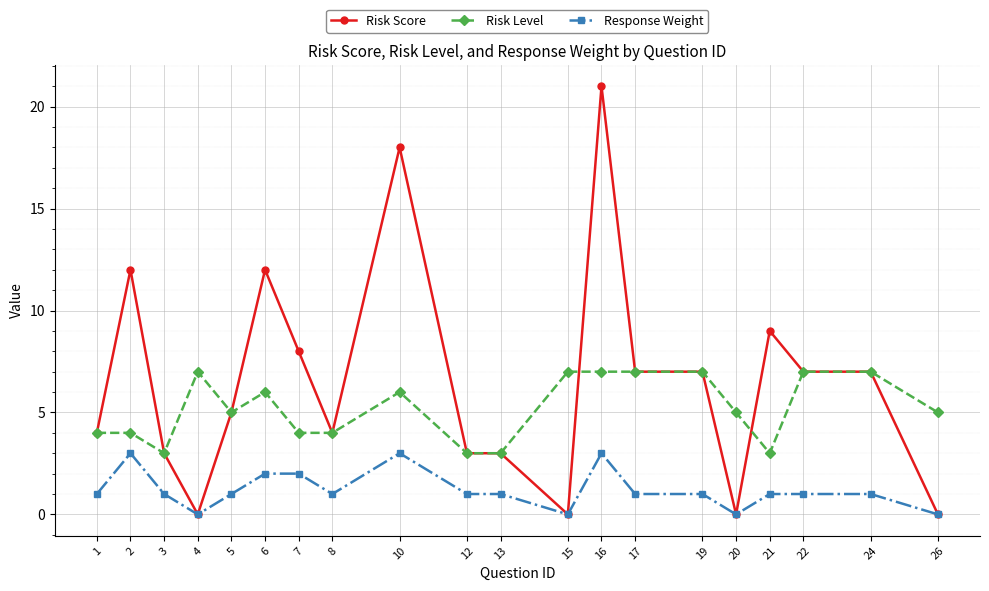

What is the difference between the Risk Score values at 7 and 22?

1